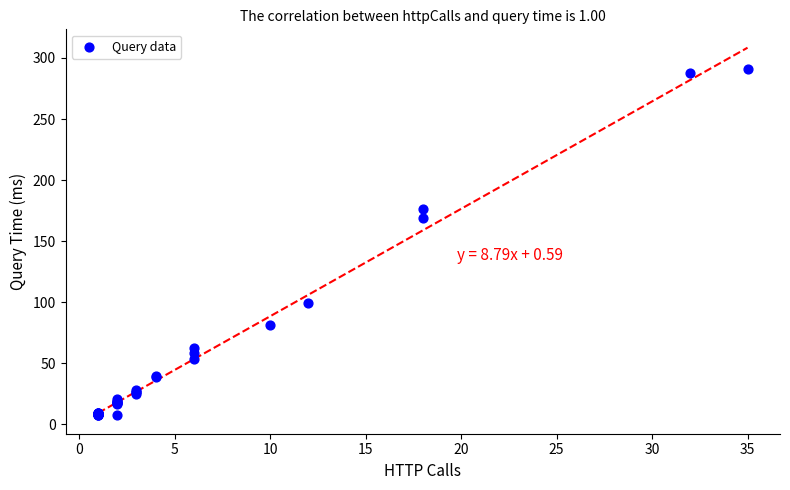

What Y value in the scatter plot is closest to 149?

168.9